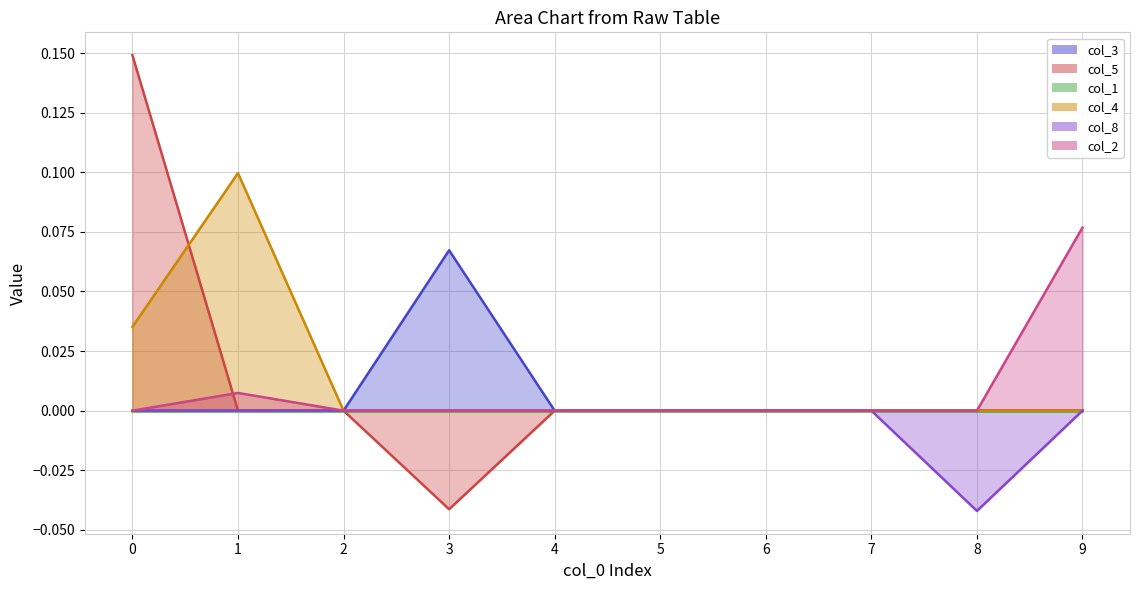

True or false: col_8 and col_5 cross at least once.

False